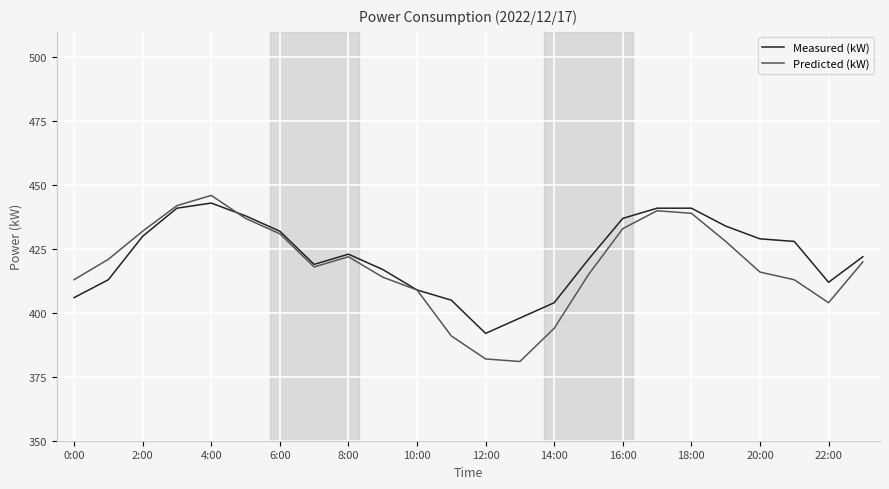

What is the lowest value of the Measured (kW) series?

392